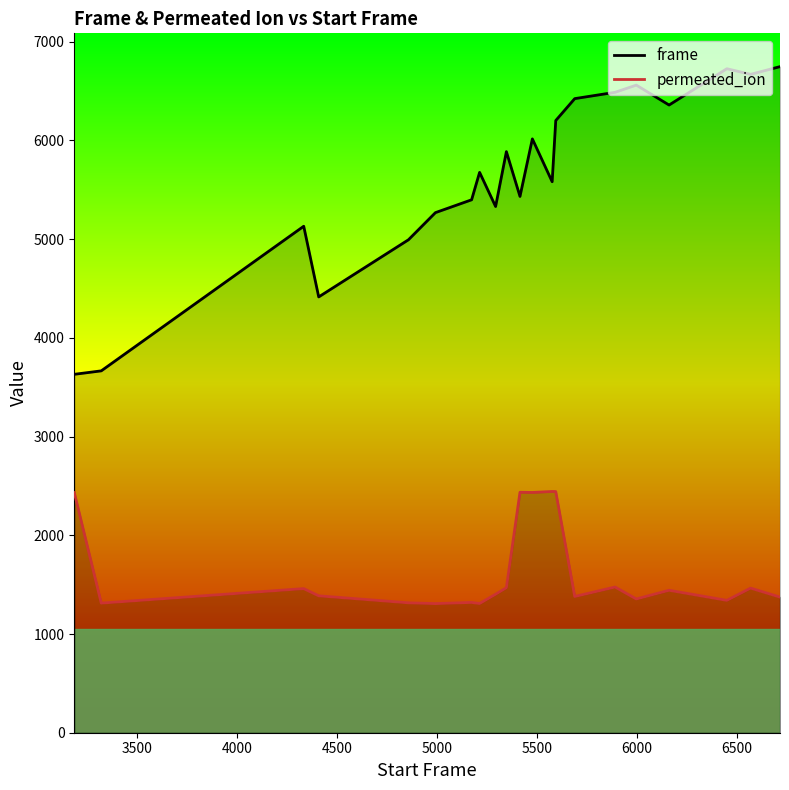

True or false: permeated_ion and frame intersect in this chart.

False